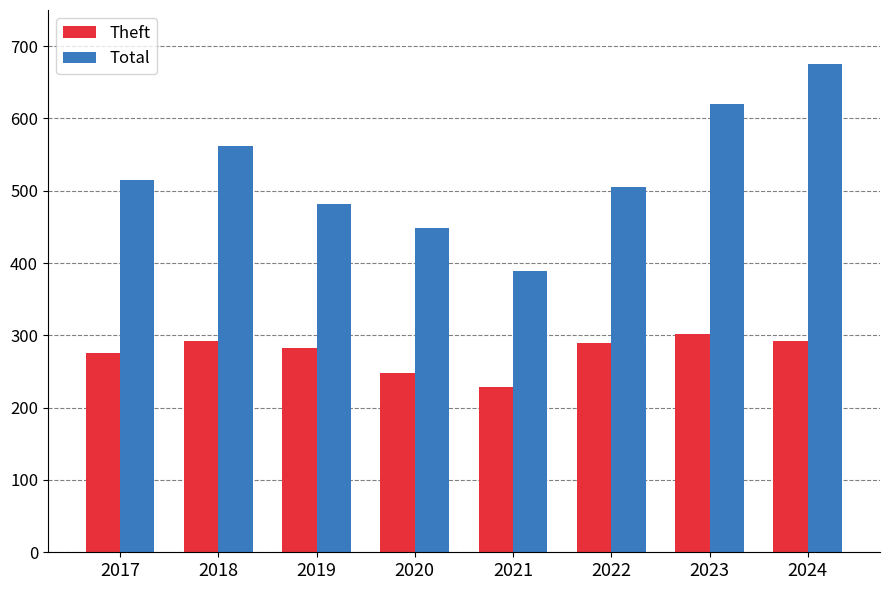

What is the difference between the maximum and minimum values in the Theft series?

73